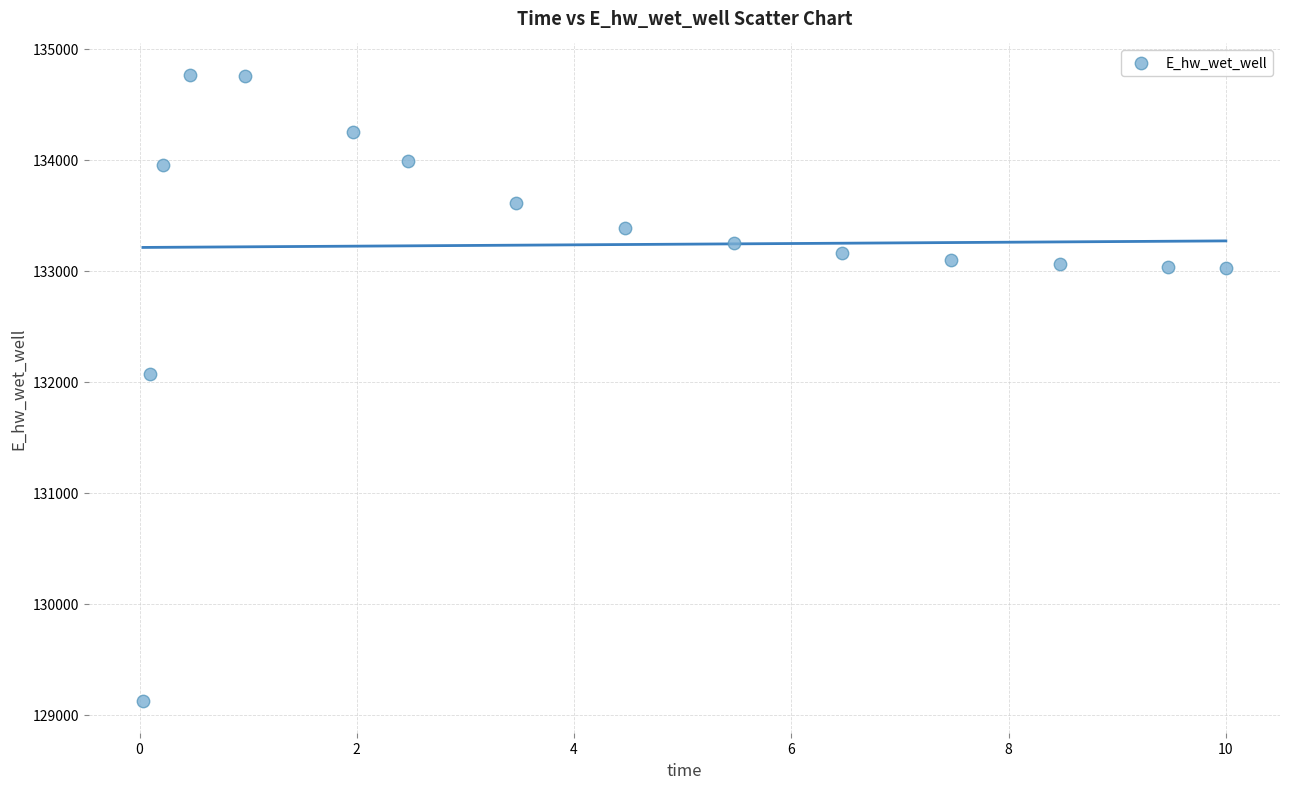

What is the range of Y values (max minus min)?

5644.2